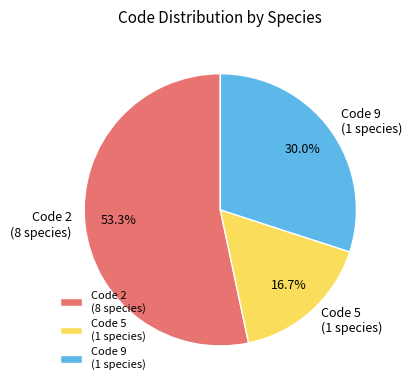

Rank the categories by value from highest to lowest.

Code 2 (8 species), Code 9 (1 species), Code 5 (1 species)